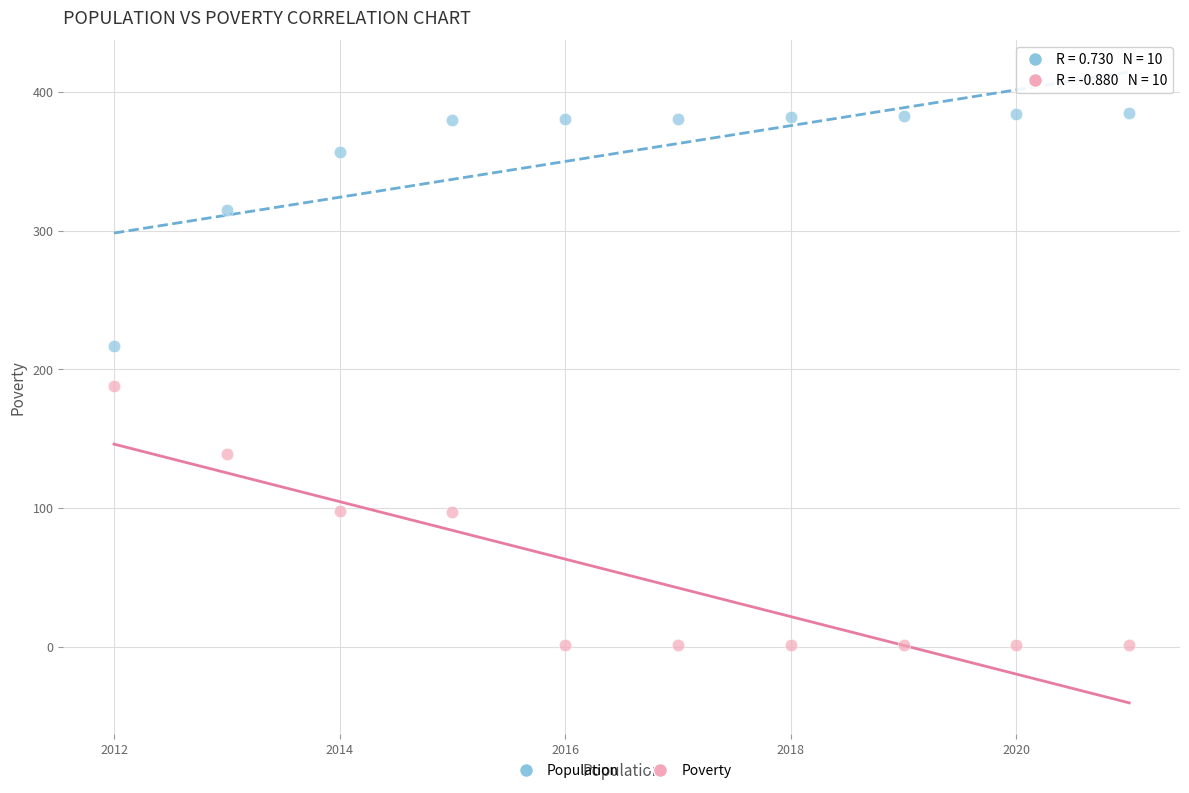

What is the X range (max minus min) for the scatter plot?

9